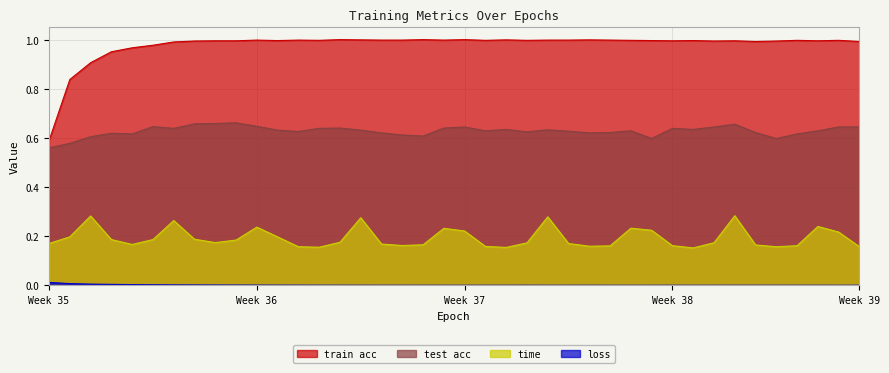

How many test acc values are between 0 and 1?

40